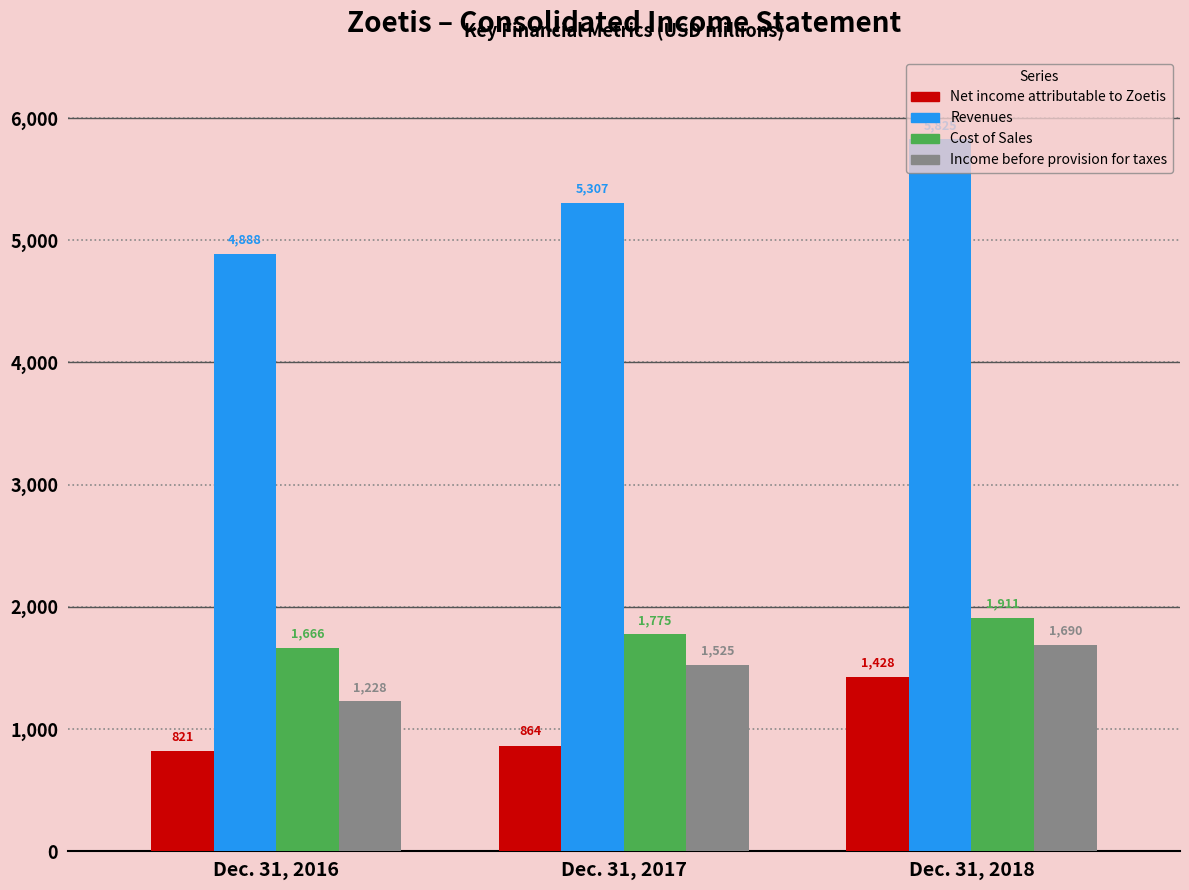

What is the difference between the maximum and minimum values in the Cost of Sales series?

245